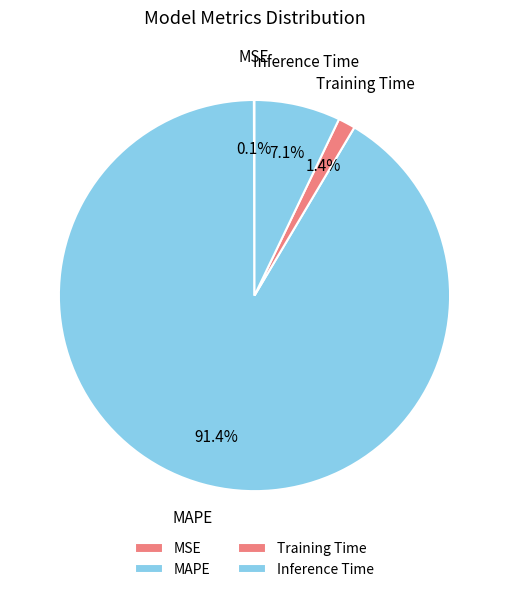

What is the largest slice in the pie chart?

MAPE